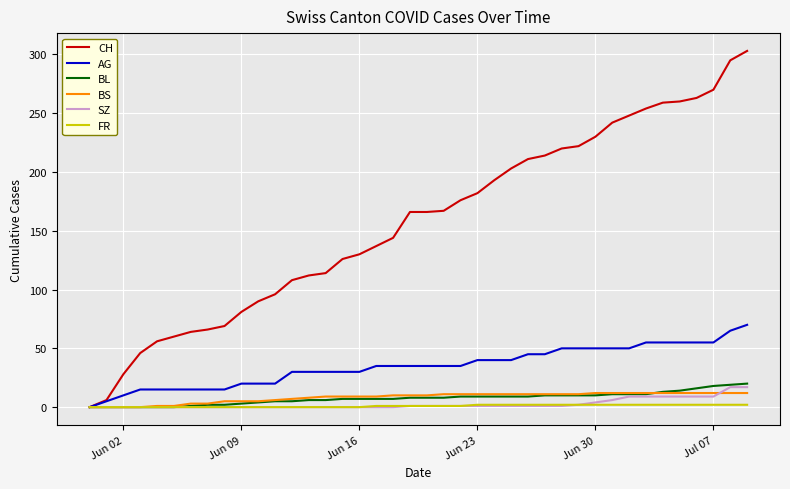

What is the highest value of the BS series?

12